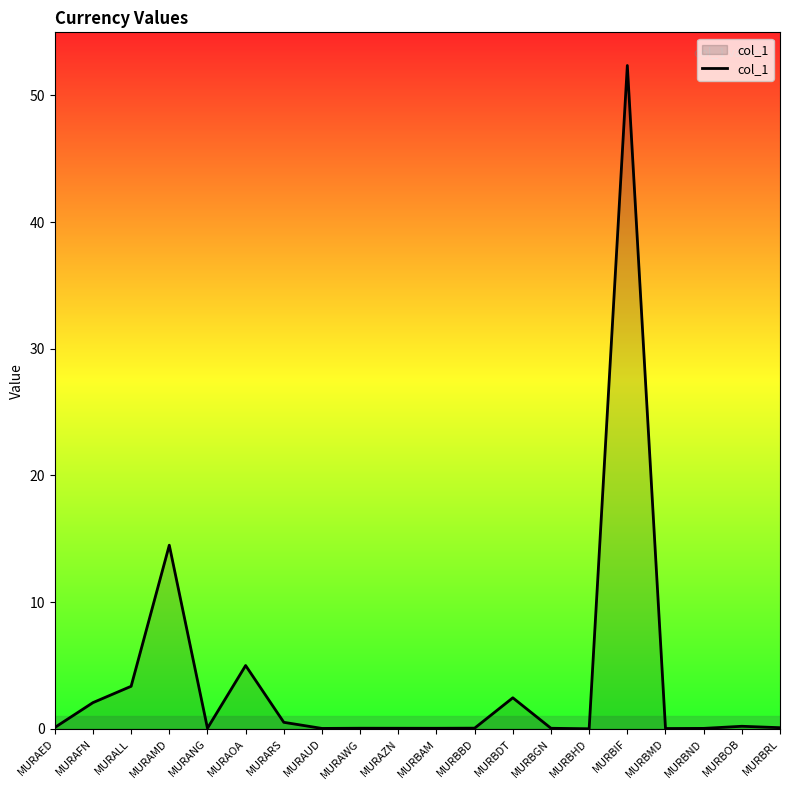

At which label is the value closest to 26?

MURAMD